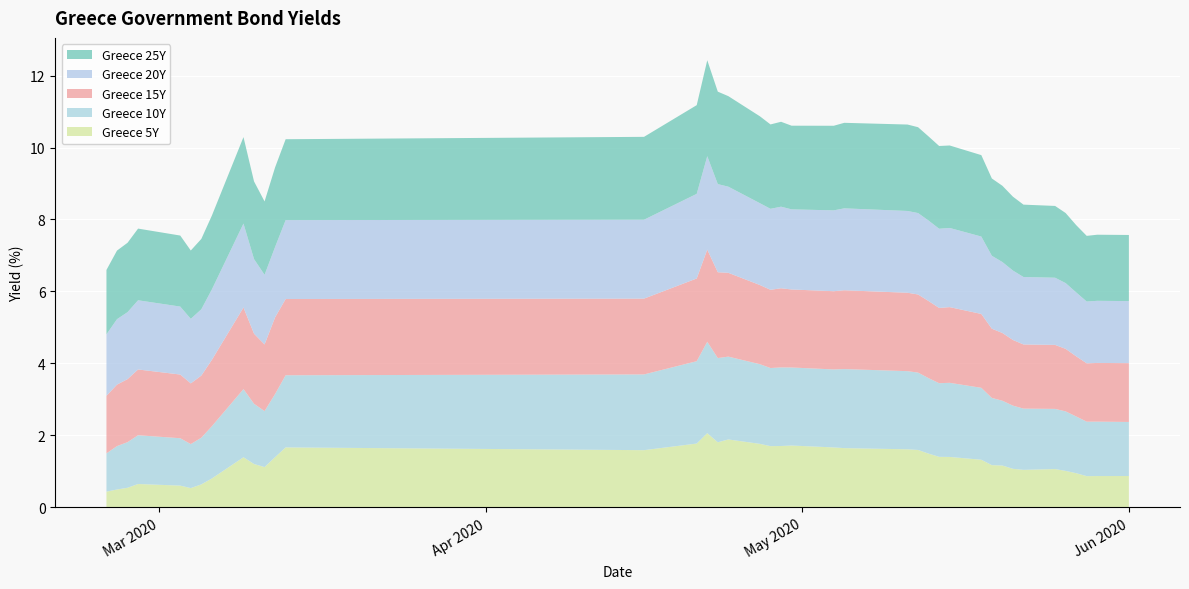

Reading left to right, extract all data points from this chart.

Greece 5Y: 0=0.4	1=0.5	2=0.5	3=0.6	4=0.6	5=0.5	6=0.6	7=0.8	8=1.4	9=1.2	10=1.1	11=1.4	12=1.7	13=1.6	14=1.8	15=2.1	16=1.8	17=1.9	18=1.8	19=1.7	20=1.7	21=1.7	22=1.7	23=1.6	24=1.6	25=1.6	26=1.5	27=1.4	28=1.4	29=1.3	30=1.2	31=1.2	32=1.1	33=1.0	34=1.1	35=1.0	36=0.9	37=0.9	38=0.9	39=0.9
Greece 10Y: 0=1.1	1=1.2	2=1.3	3=1.4	4=1.3	5=1.2	6=1.3	7=1.5	8=1.9	9=1.7	10=1.6	11=1.8	12=2.0	13=2.1	14=2.3	15=2.5	16=2.3	17=2.3	18=2.2	19=2.2	20=2.2	21=2.2	22=2.2	23=2.2	24=2.2	25=2.1	26=2.1	27=2.0	28=2.1	29=2.0	30=1.9	31=1.8	32=1.8	33=1.7	34=1.7	35=1.7	36=1.6	37=1.5	38=1.5	39=1.5
Greece 15Y: 0=1.6	1=1.7	2=1.8	3=1.8	4=1.8	5=1.7	6=1.7	7=1.8	8=2.3	9=1.9	10=1.9	11=2.1	12=2.1	13=2.1	14=2.3	15=2.6	16=2.4	17=2.3	18=2.2	19=2.2	20=2.2	21=2.2	22=2.2	23=2.2	24=2.2	25=2.2	26=2.1	27=2.1	28=2.1	29=2.1	30=1.9	31=1.9	32=1.8	33=1.8	34=1.8	35=1.7	36=1.7	37=1.6	38=1.6	39=1.6
Greece 20Y: 0=1.7	1=1.8	2=1.9	3=1.9	4=1.9	5=1.8	6=1.8	7=2.0	8=2.3	9=2.1	10=1.9	11=2.0	12=2.2	13=2.2	14=2.4	15=2.6	16=2.5	17=2.4	18=2.3	19=2.3	20=2.3	21=2.2	22=2.2	23=2.3	24=2.3	25=2.3	26=2.2	27=2.2	28=2.2	29=2.2	30=2.0	31=2.0	32=1.9	33=1.9	34=1.9	35=1.8	36=1.8	37=1.7	38=1.7	39=1.7
Greece 25Y: 0=1.8	1=1.9	2=1.9	3=2.0	4=2.0	5=1.9	6=2.0	7=2.1	8=2.4	9=2.2	10=2.0	11=2.2	12=2.2	13=2.3	14=2.5	15=2.7	16=2.6	17=2.5	18=2.4	19=2.3	20=2.4	21=2.3	22=2.4	23=2.4	24=2.4	25=2.4	26=2.3	27=2.3	28=2.3	29=2.3	30=2.1	31=2.1	32=2.1	33=2.0	34=2.0	35=1.9	36=1.9	37=1.8	38=1.8	39=1.8